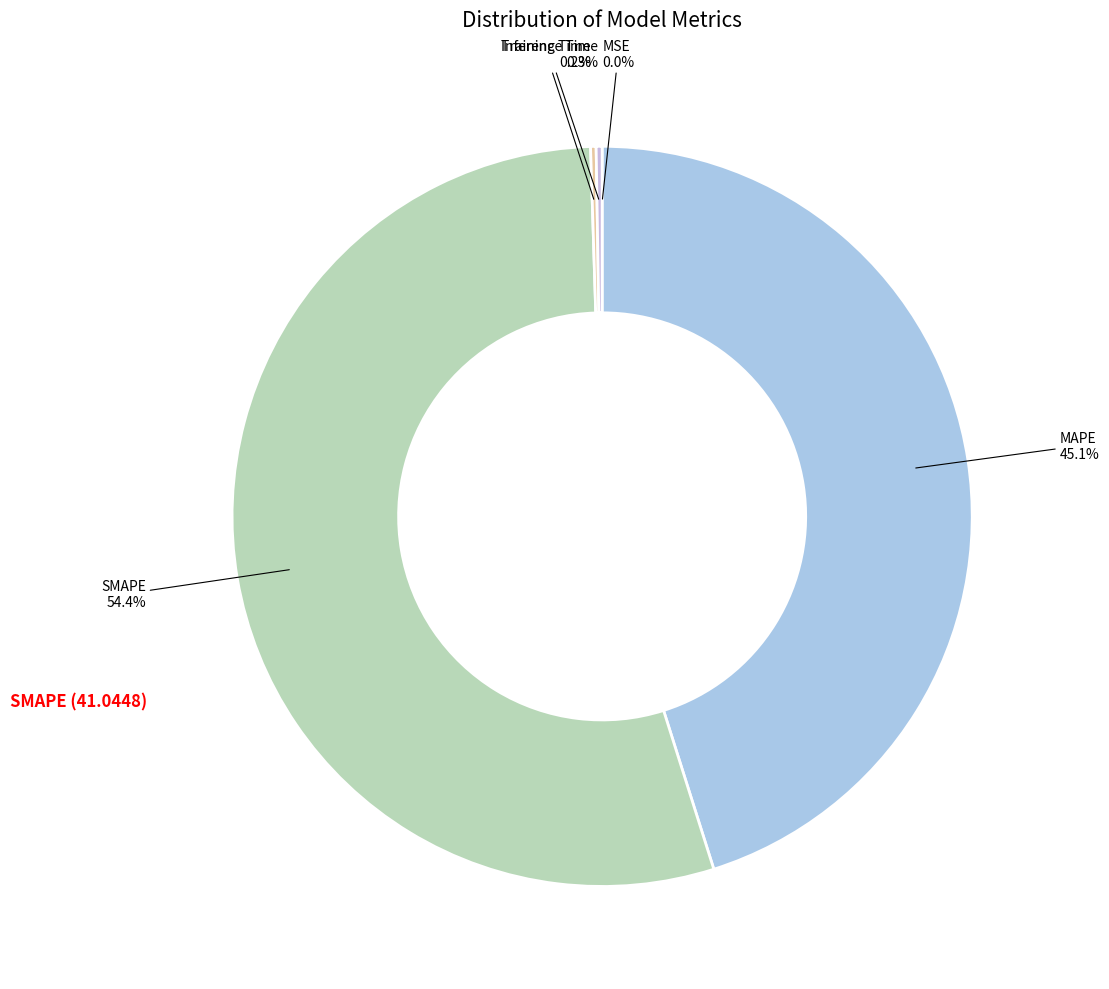

To the nearest percent, what is the average slice percentage?

20%